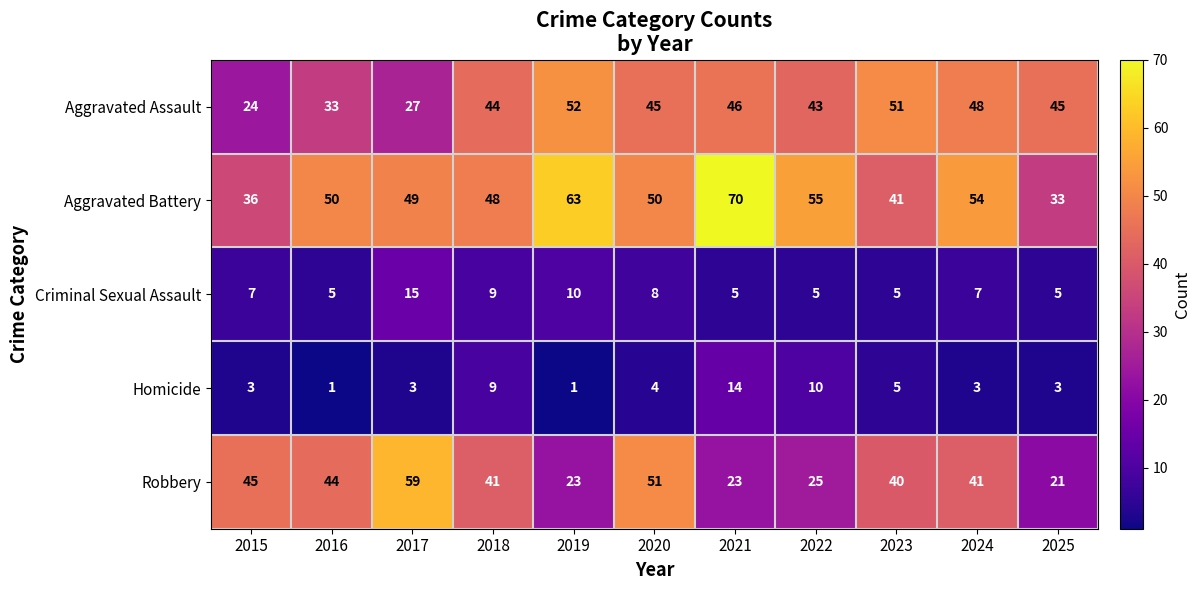

At 2025, list the series in order from smallest to largest.

Homicide, Criminal Sexual Assault, Robbery, Aggravated Battery, Aggravated Assault